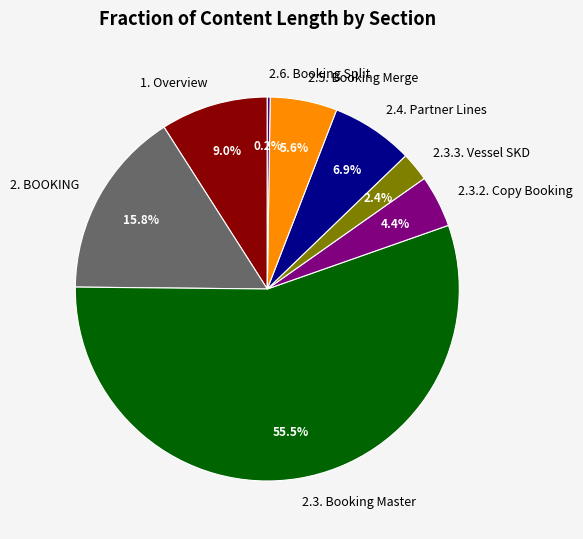

Which slice represents more than half of the pie?

2.3. Booking Master